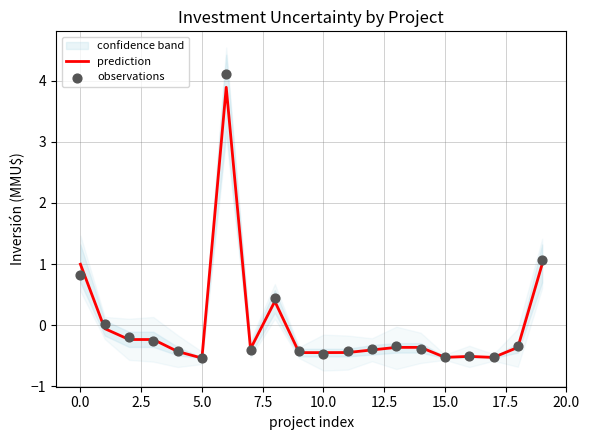

Which series contains the highest Y value?

observations